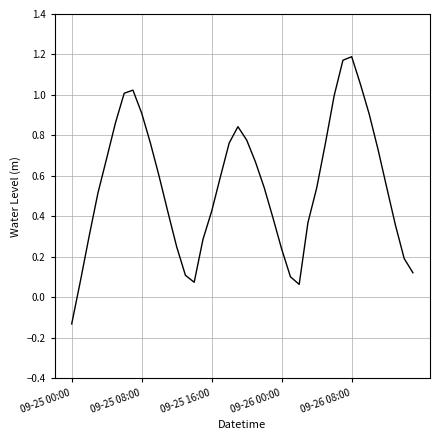

What is the difference between the maximum and minimum values?

1.3